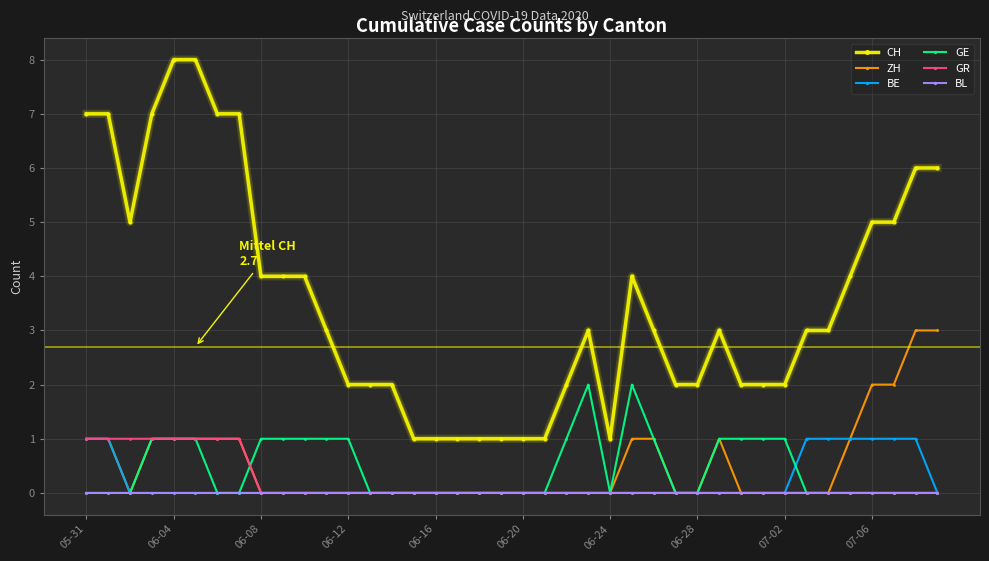

True or false: CH and BL cross at least once.

False